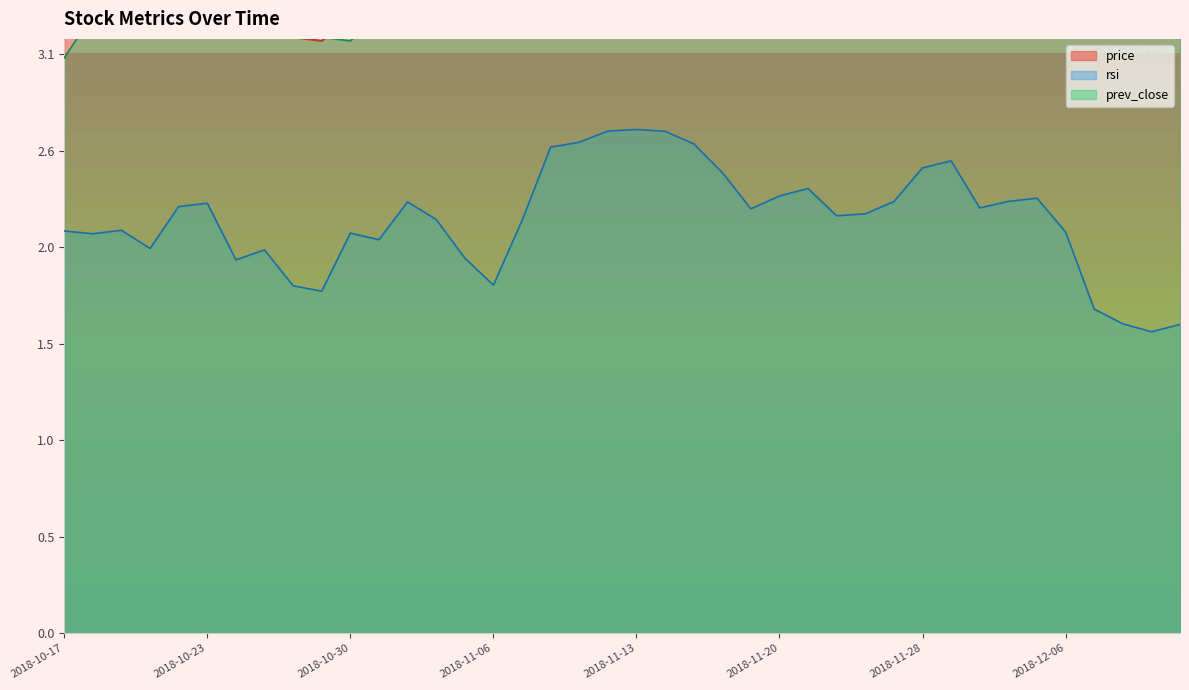

Which series has the widest spread of values?

rsi